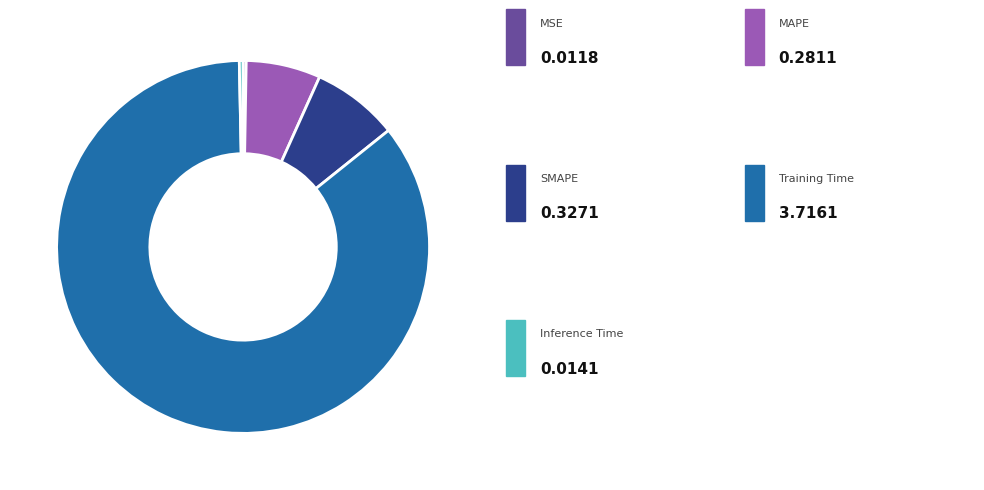

Does any single category account for the majority?

Yes